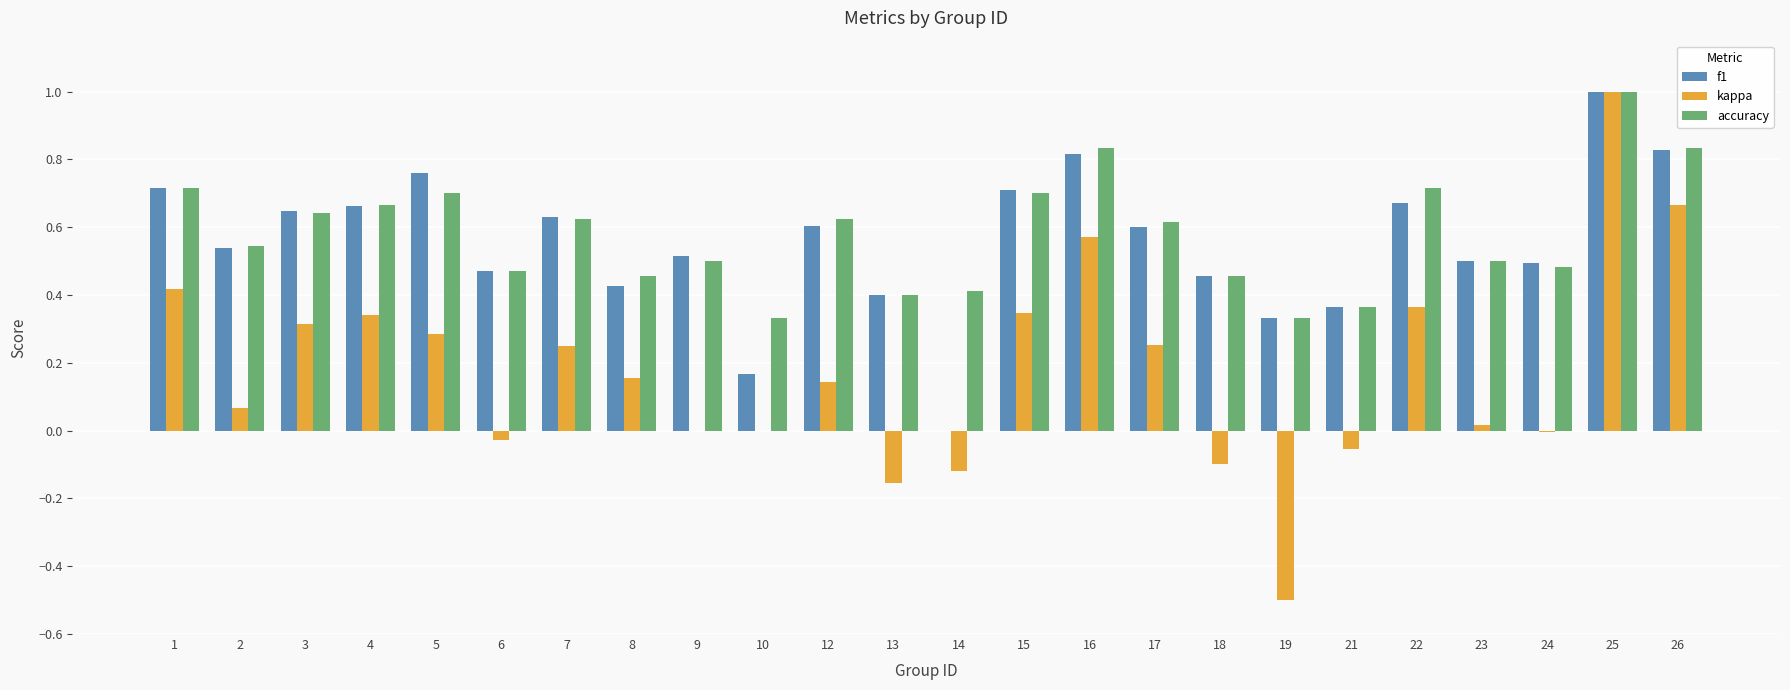

At which category is the sum across all series the highest?

25